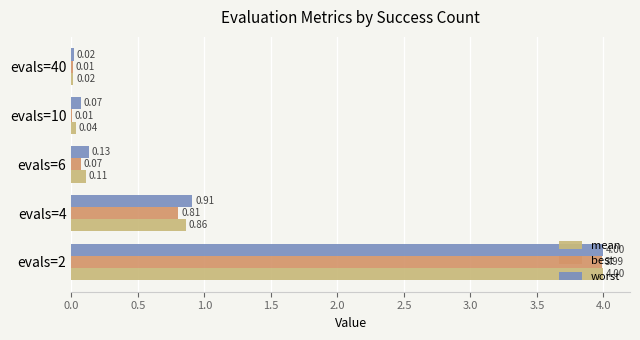

Which series changed the most between evals=6 and evals=10?

mean